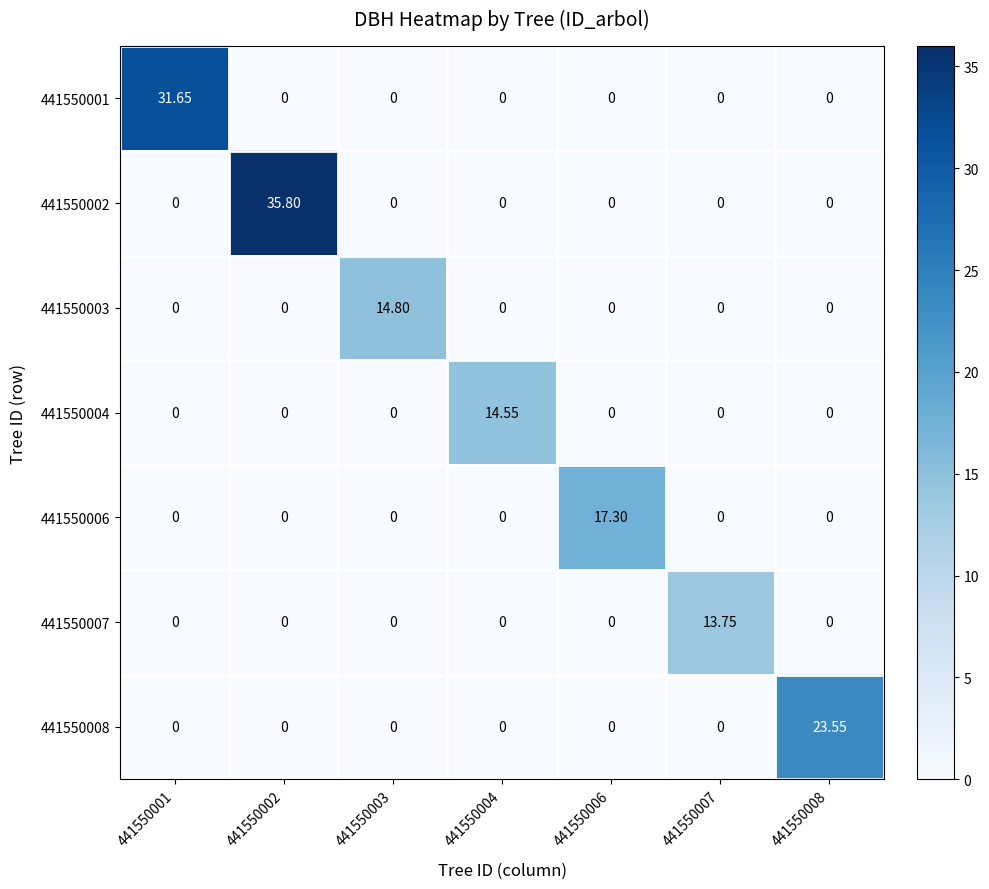

How many positive values does the 441550008 series have?

1